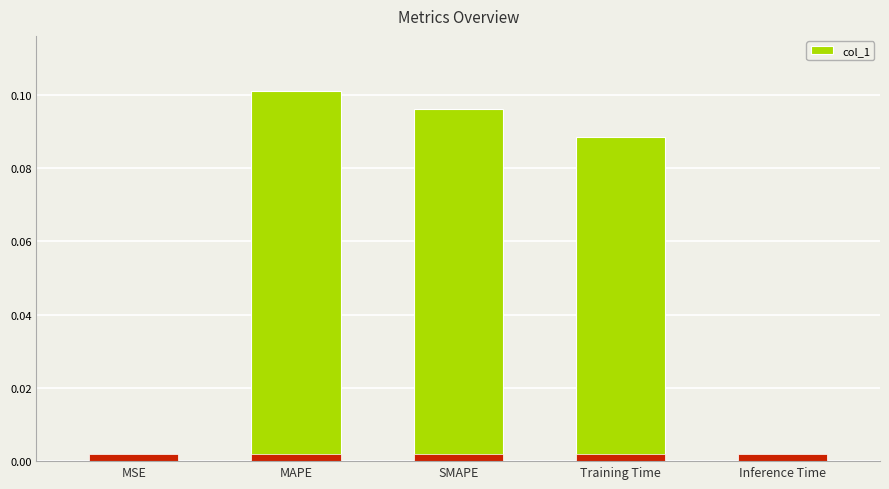

Reading right to left, list all the values displayed in this chart.

Inference Time=0.0	Training Time=0.1	SMAPE=0.1	MAPE=0.1	MSE=0.0